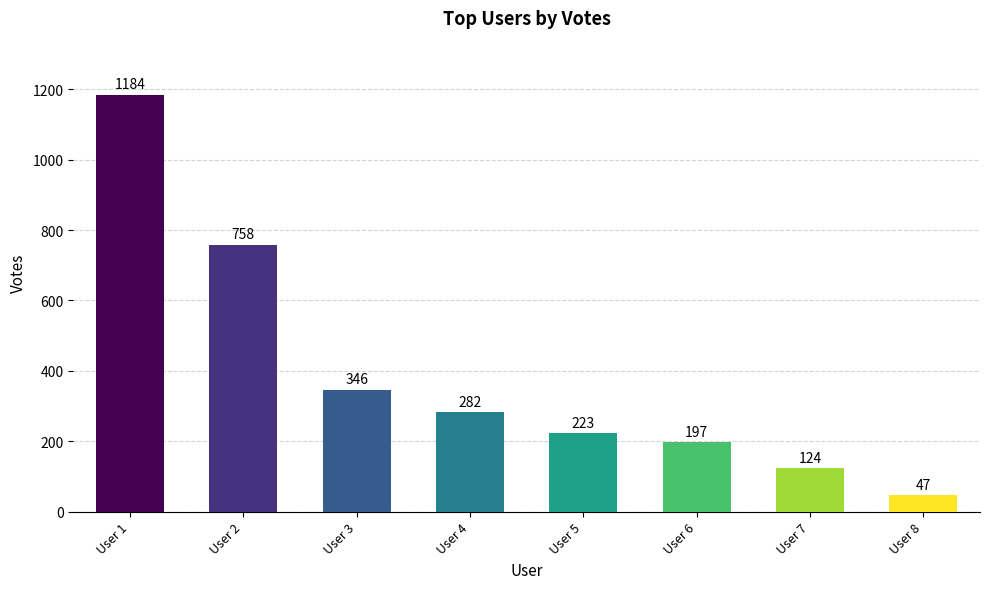

Does the chart contain stacked bars?

No